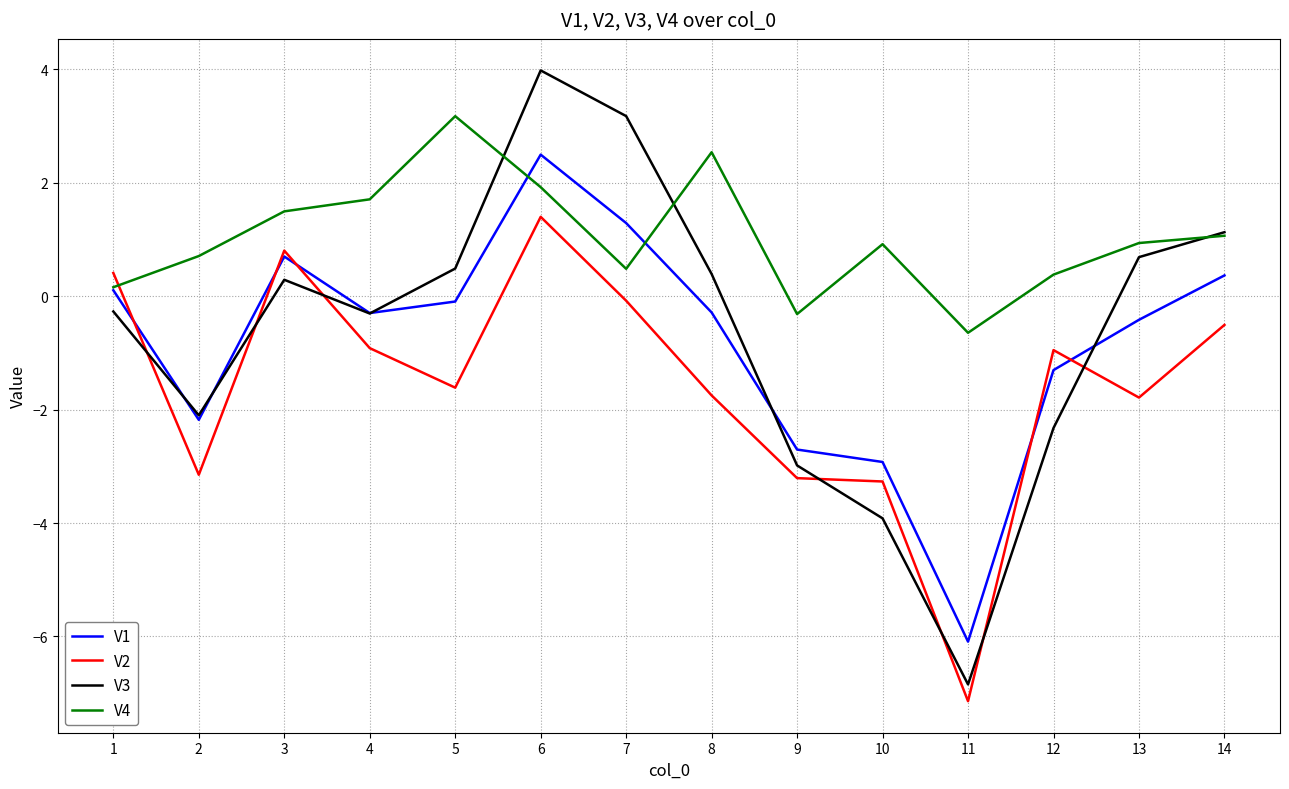

True or false: V4 and V3 intersect in this chart.

True